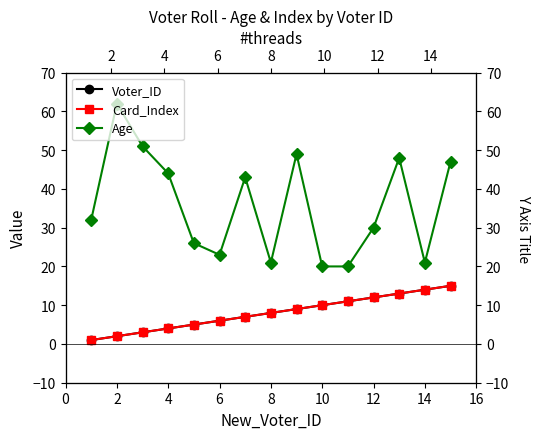

Which series has the largest total across all categories?

Age